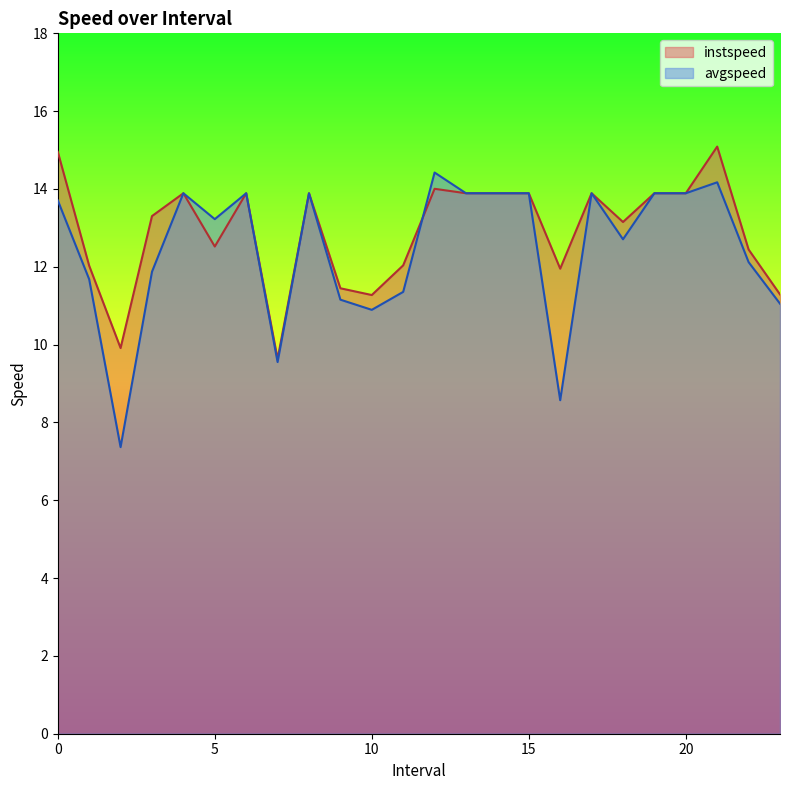

Where is the first local maximum for avgspeed?

4.0